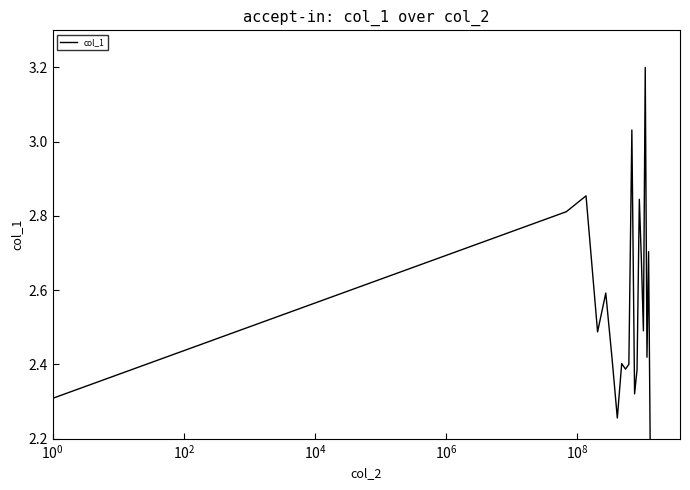

Count the number of categories in the chart.

20